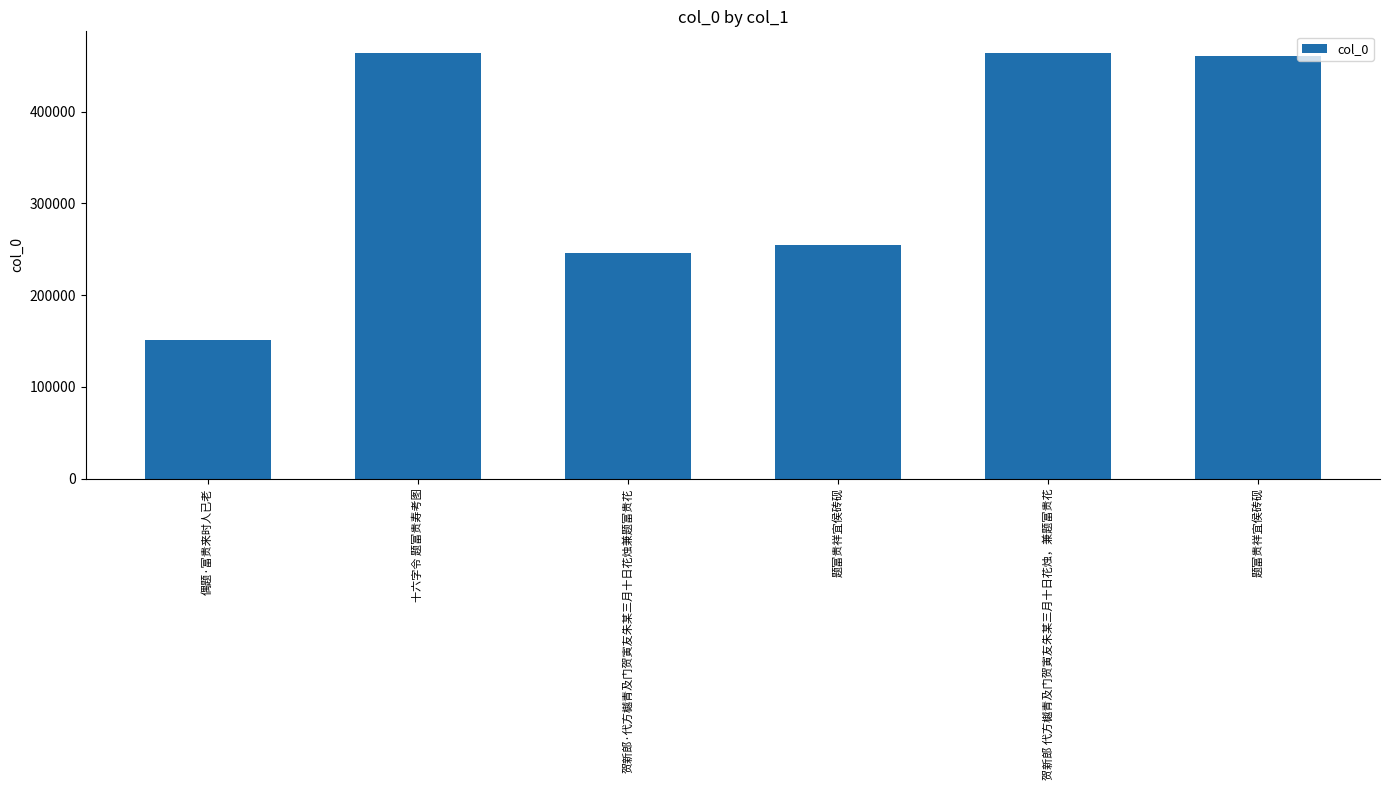

List the labels in order of value, smallest first.

偶题·富贵来时人已老, 贺新郎·代方樾青及门贺寅友朱某三月十日花烛兼题富贵花, 题富贵祥宜侯砖砚, 题富贵祥宜侯砖砚, 十六字令 题富贵寿考图, 贺新郎 代方樾青及门贺寅友朱某三月十日花烛，兼题富贵花